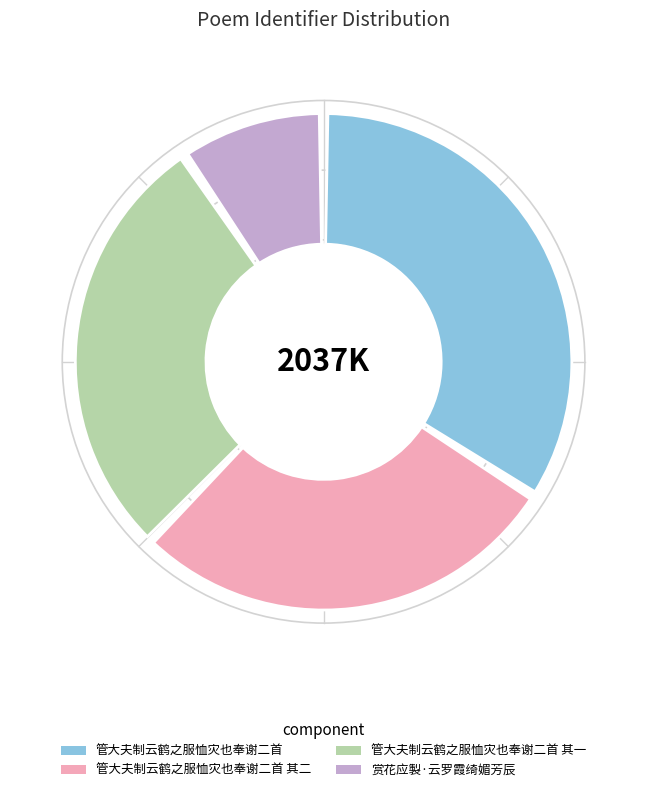

To the nearest percent, what portion does 管大夫制云鹤之服恤灾也奉谢二首 其二 represent?

28%